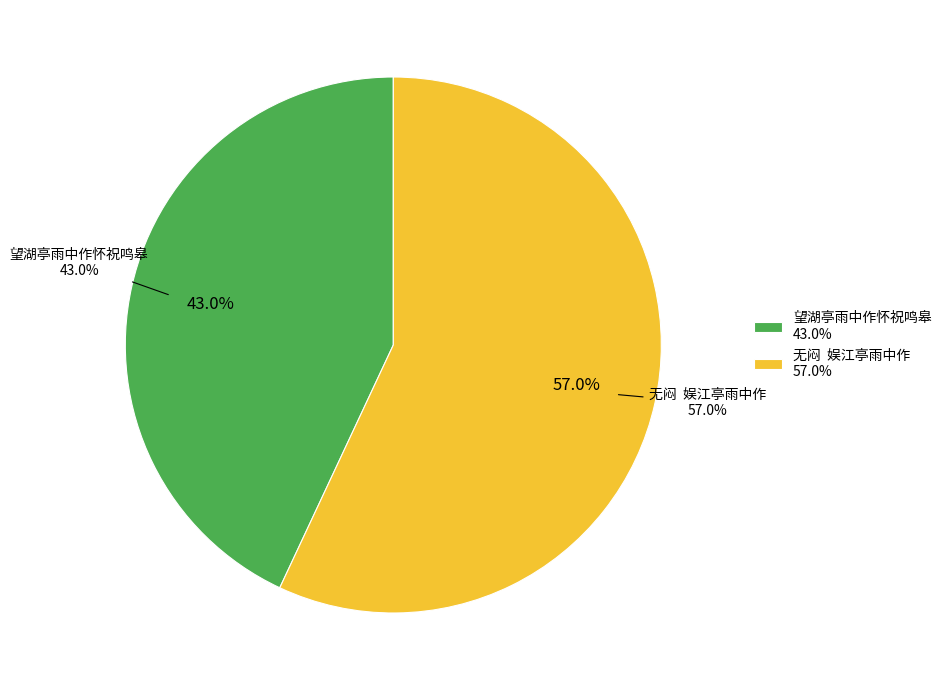

Is 无闷  娱江亭雨中作 the majority of the pie?

Yes